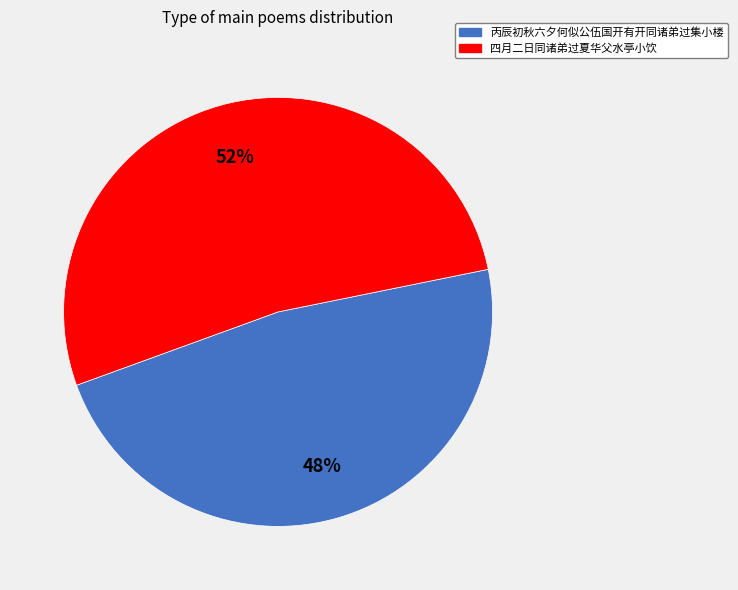

Which slice is the largest?

四月二日同诸弟过夏华父水亭小饮